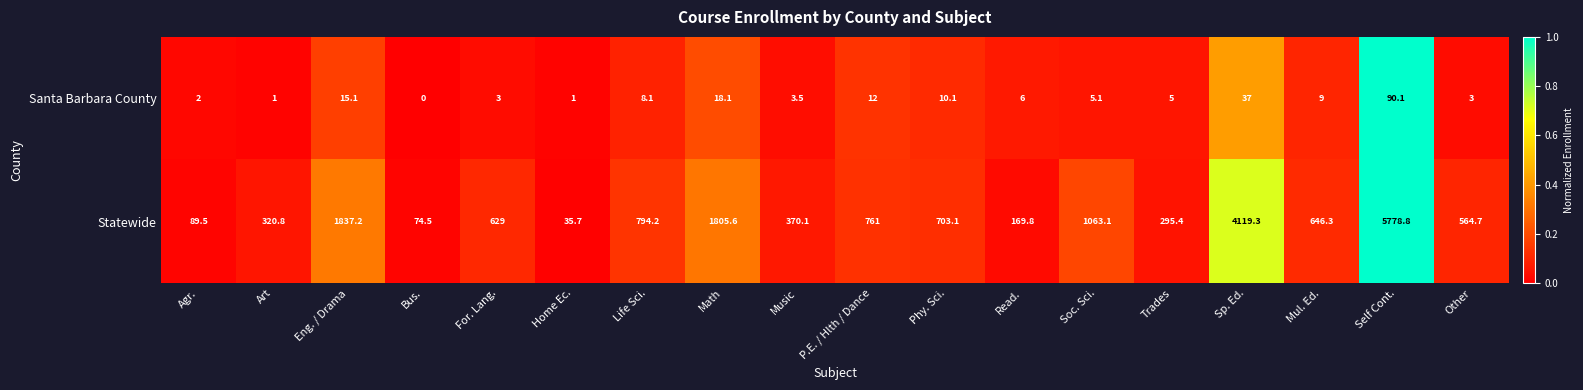

Rank the series by their maximum value, from highest to lowest.

Statewide, Santa Barbara County